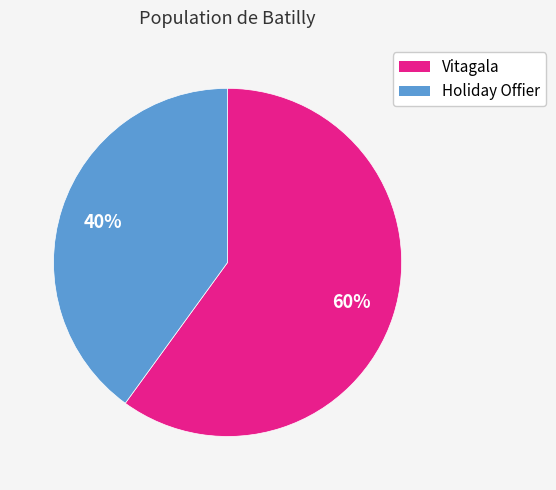

Approximately how many times larger is the value at Holiday Offier compared to Vitagala?

0.7